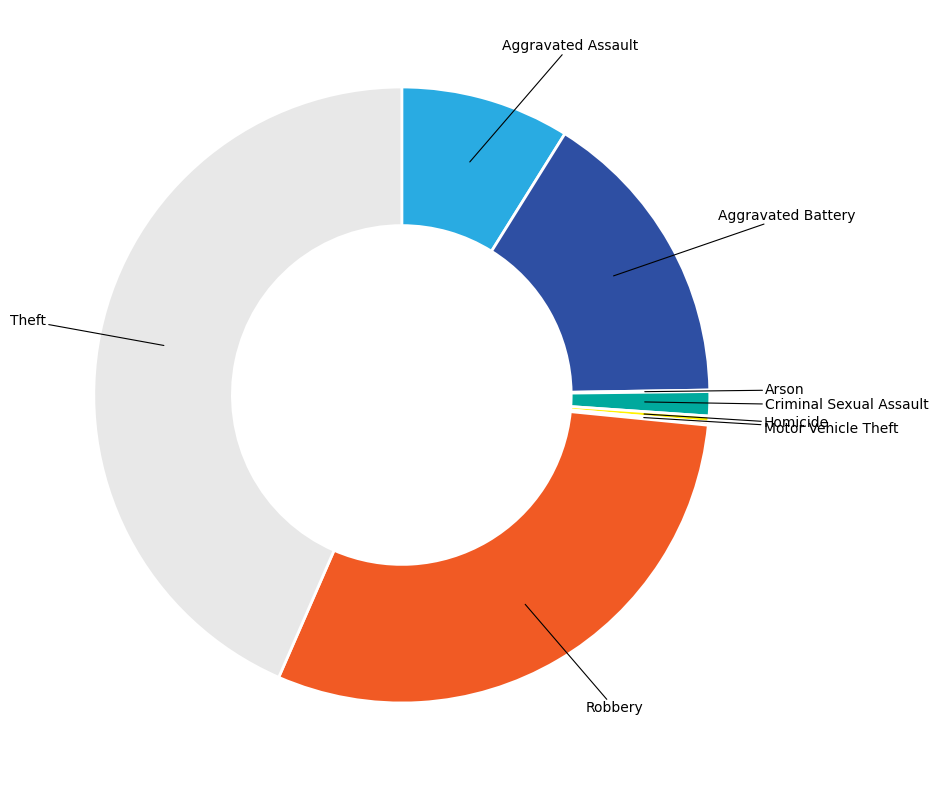

Approximately how many times larger is the value at Theft compared to Criminal Sexual Assault?

34.2